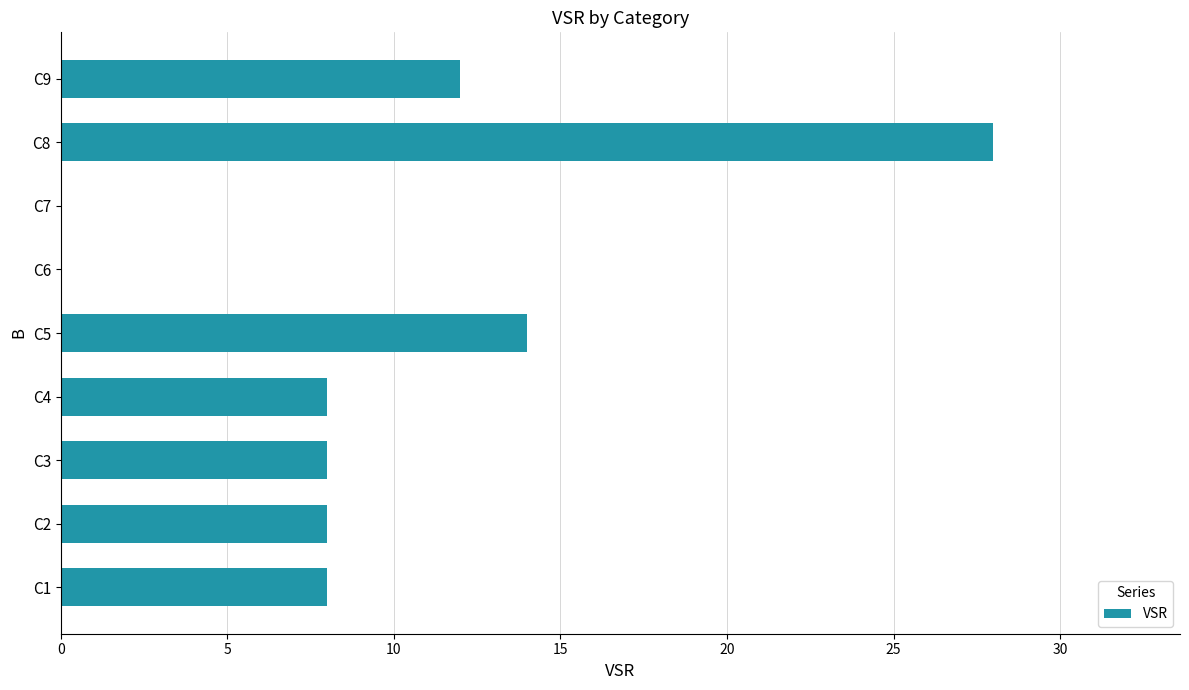

What is the sum of the values at C6 and C1?

8